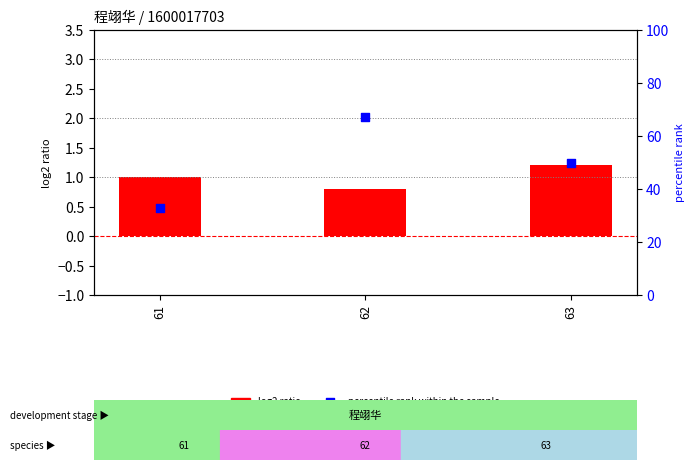

Which series reaches the maximum Y coordinate?

percentile rank within the sample